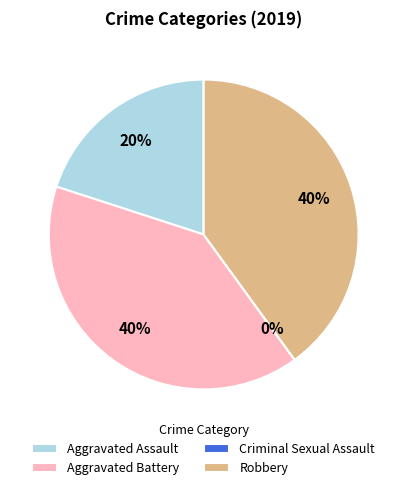

Which slice is the largest?

Aggravated Battery